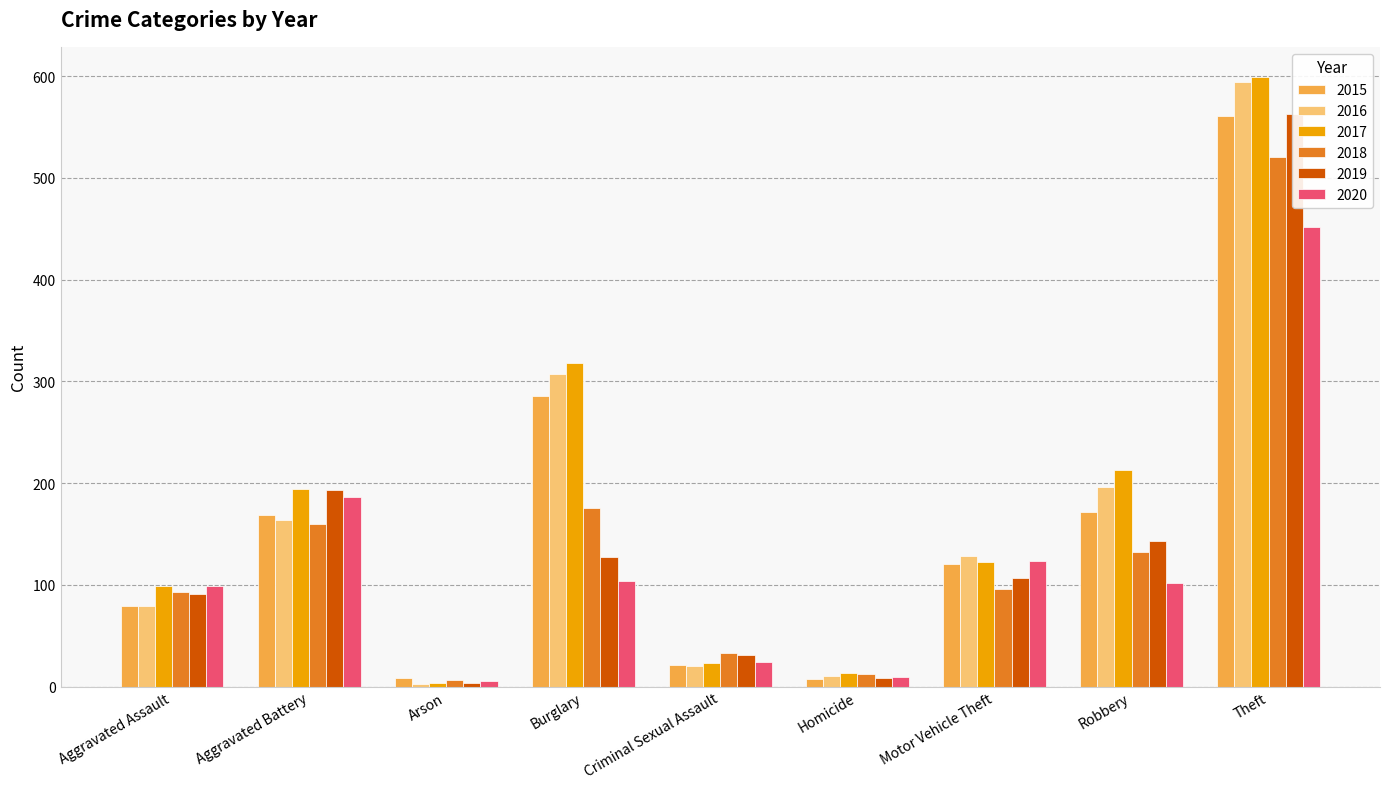

How many distinct data groups are displayed?

6